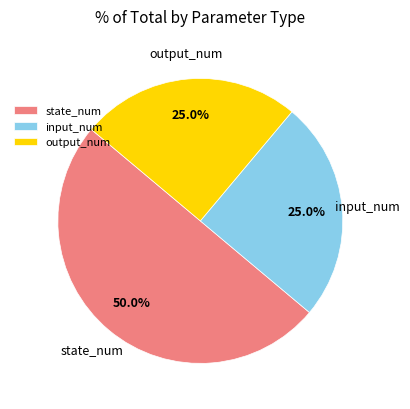

Is output_num the majority of the pie?

No